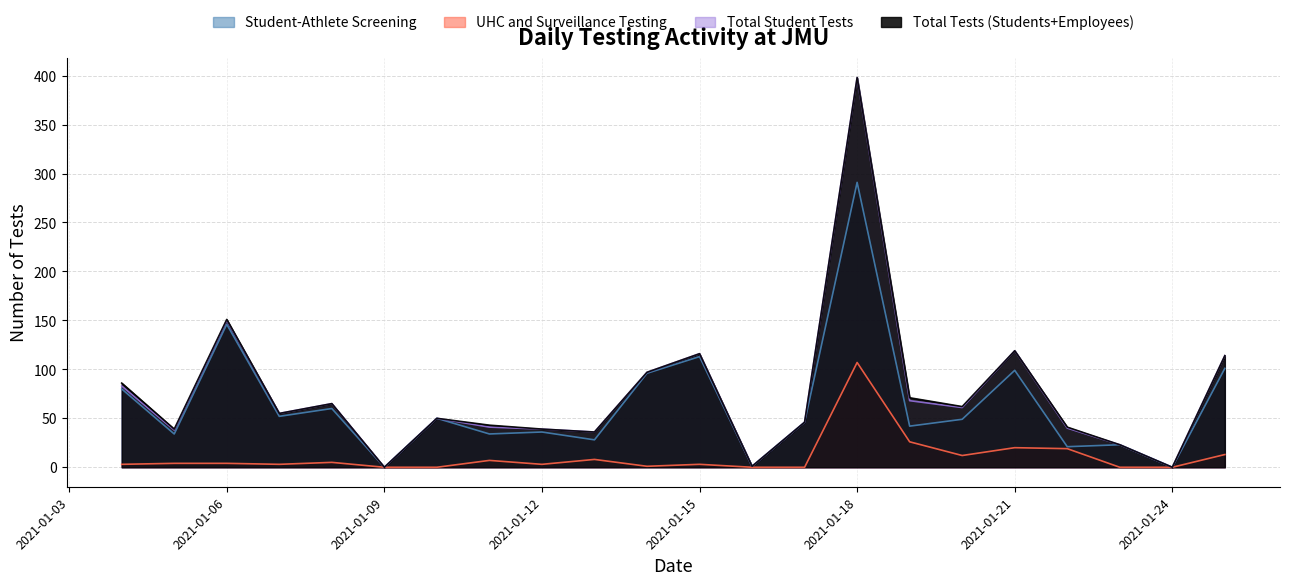

At which category does UHC and Surveillance Testing reach its first local peak?

2021-01-08